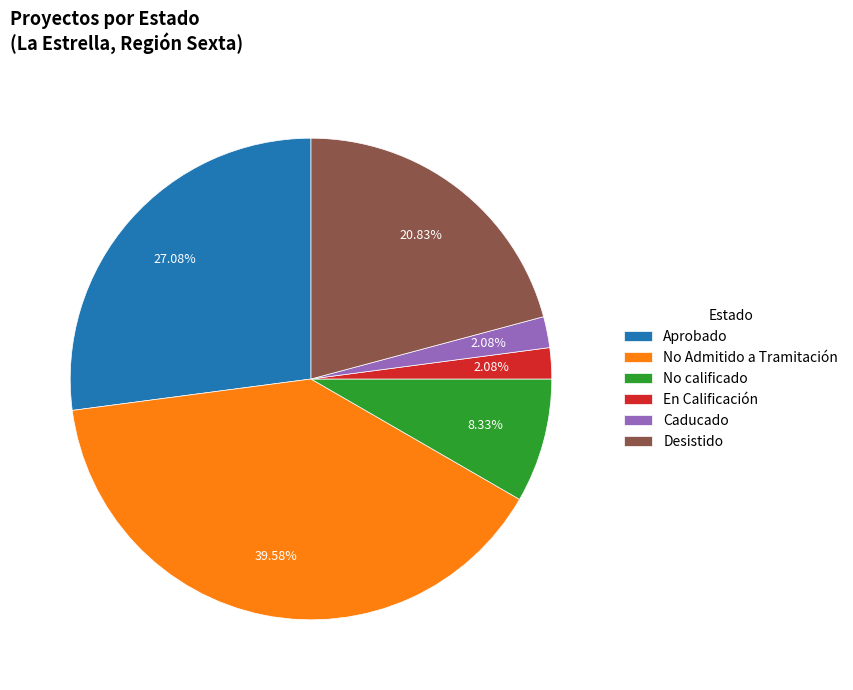

How much of the chart is everything except Aprobado?

72.9%